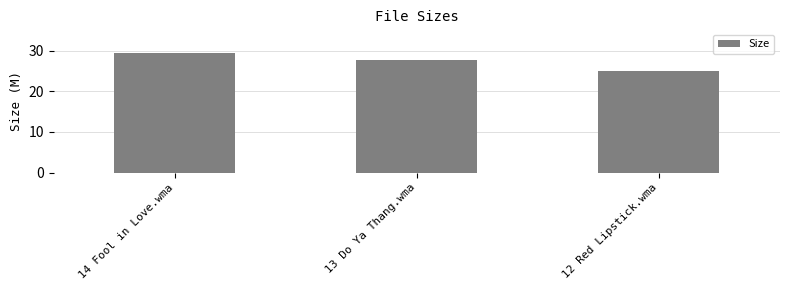

The value at 13 Do Ya Thang.wma is 45.1. True or false?

False